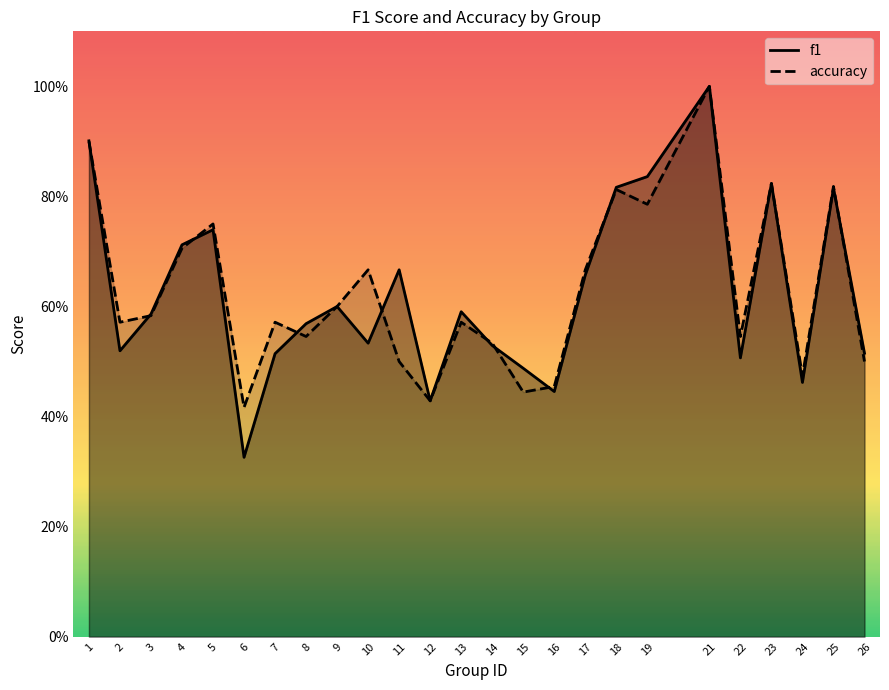

True or false: f1 and accuracy intersect in this chart.

True